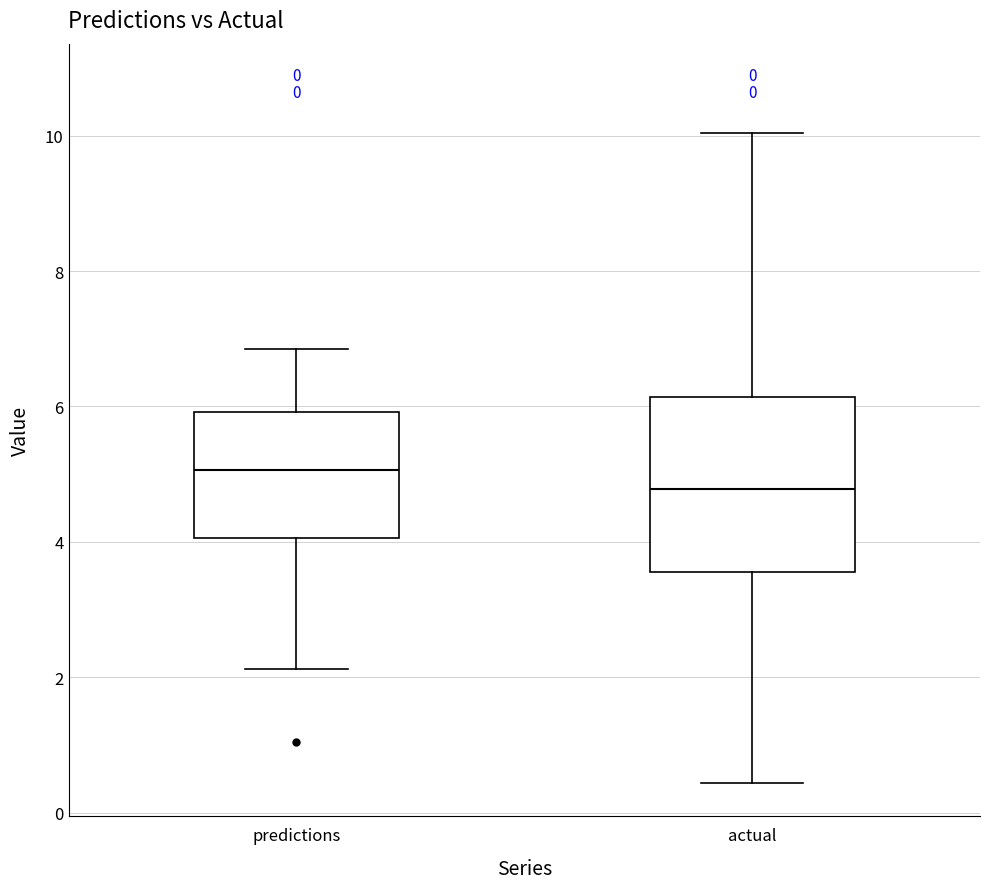

Which box is the tallest, from its lower edge to its upper edge?

actual